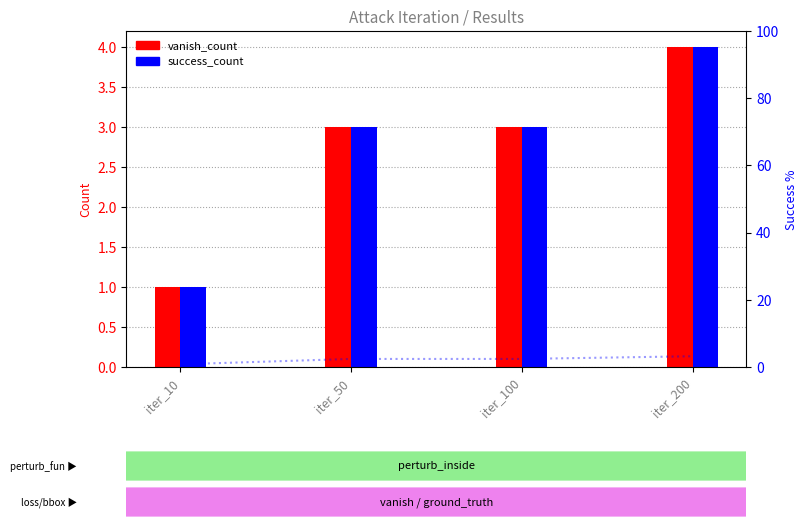

What is the value of the success_count bar at the 2nd from the left?

3.0